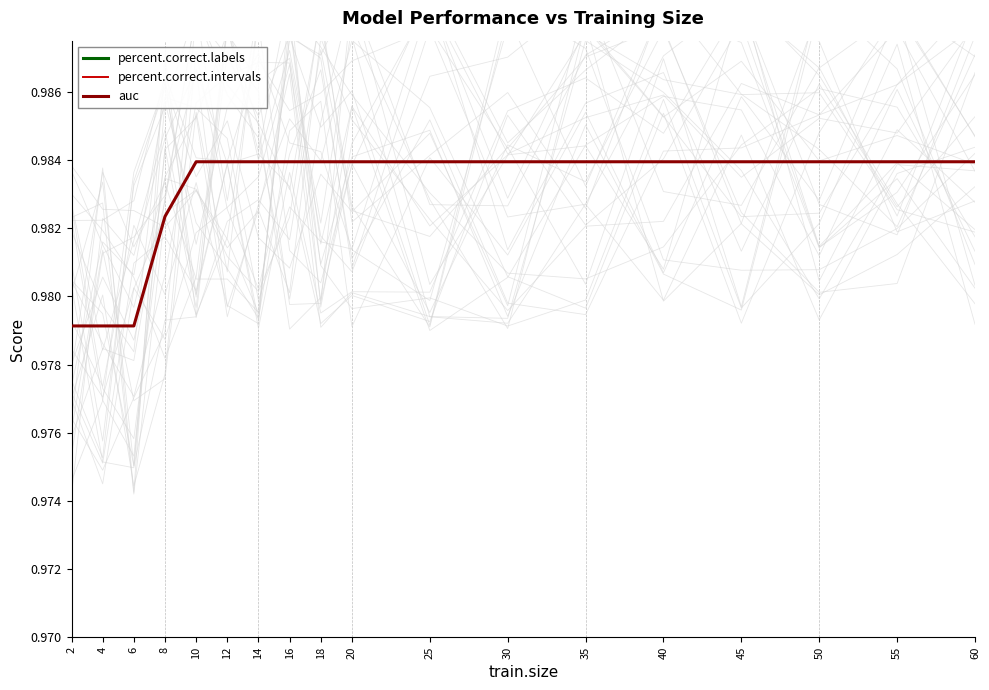

Reading right to left, list all the values displayed in this chart.

percent.correct.labels: 96.9	96.9	96.9	96.9	96.9	96.9	96.9	96.9	96.9	96.9	96.9	96.9	96.9	96.9	96.9	96.9	96.9	96.9
percent.correct.intervals: 96.9	96.9	96.9	96.9	96.9	96.9	96.9	96.9	96.9	96.9	96.9	96.9	96.9	96.9	96.9	96.9	96.9	96.9
auc: 1.0	1.0	1.0	1.0	1.0	1.0	1.0	1.0	1.0	1.0	1.0	1.0	1.0	1.0	1.0	1.0	1.0	1.0